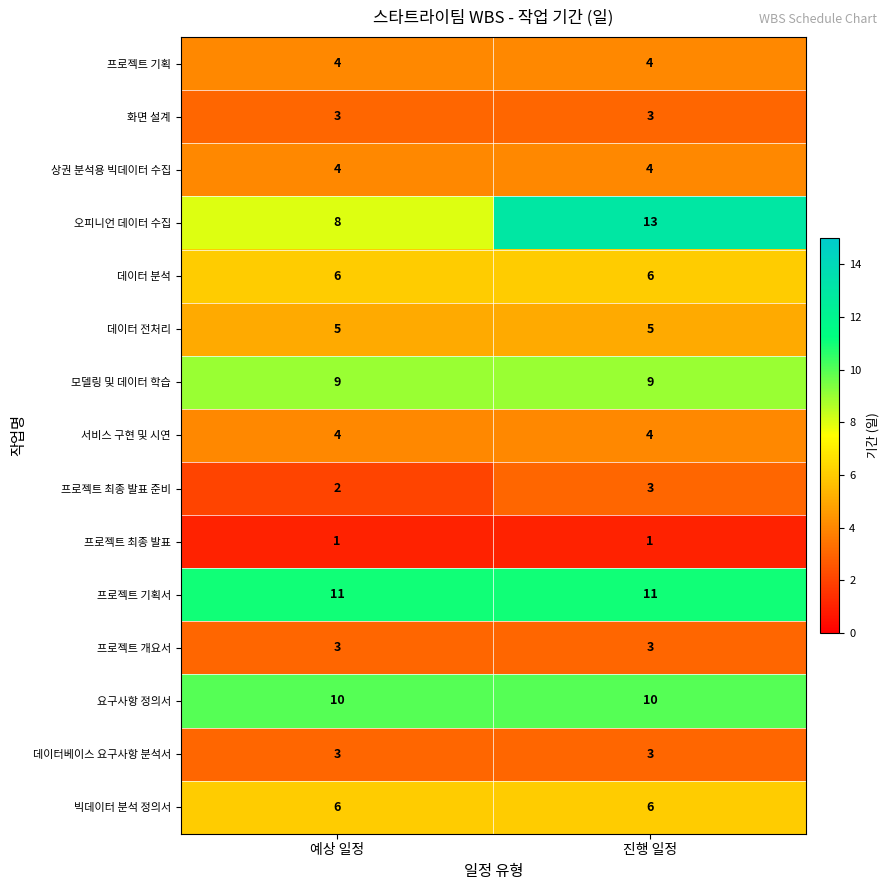

What is the minimum value shown in the chart?

1